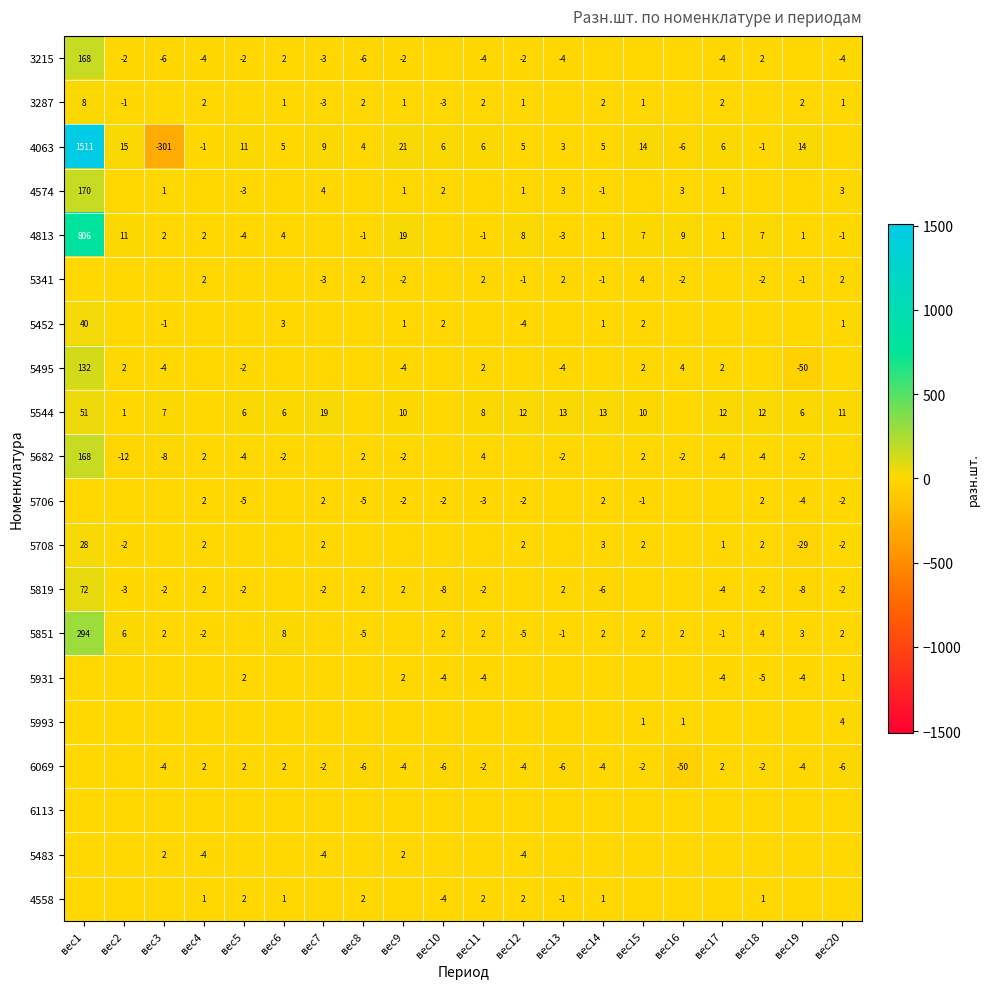

Is it true that 3287 equals 2 at вес11?

True